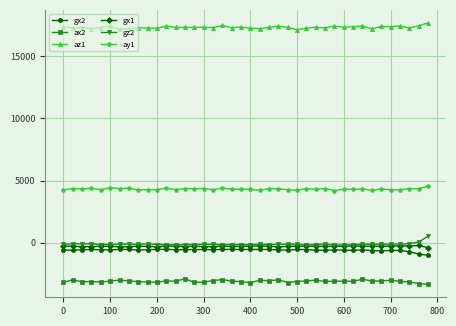

Which series has the largest total across all categories?

az1